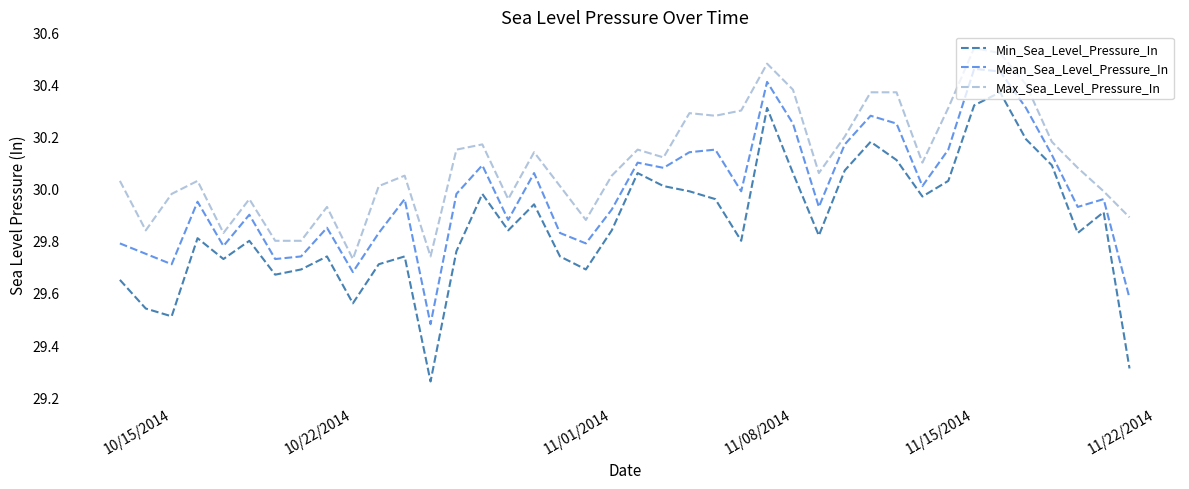

What is the difference between the maximum and second lowest values in the Mean_Sea_Level_Pressure_In series?

0.9